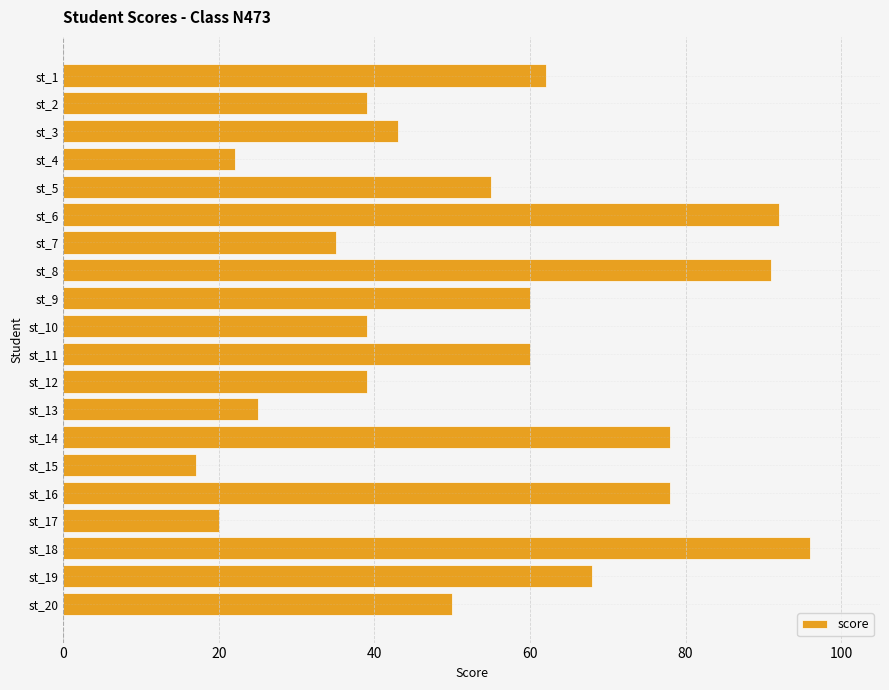

The value at st_1 is 95. True or false?

False